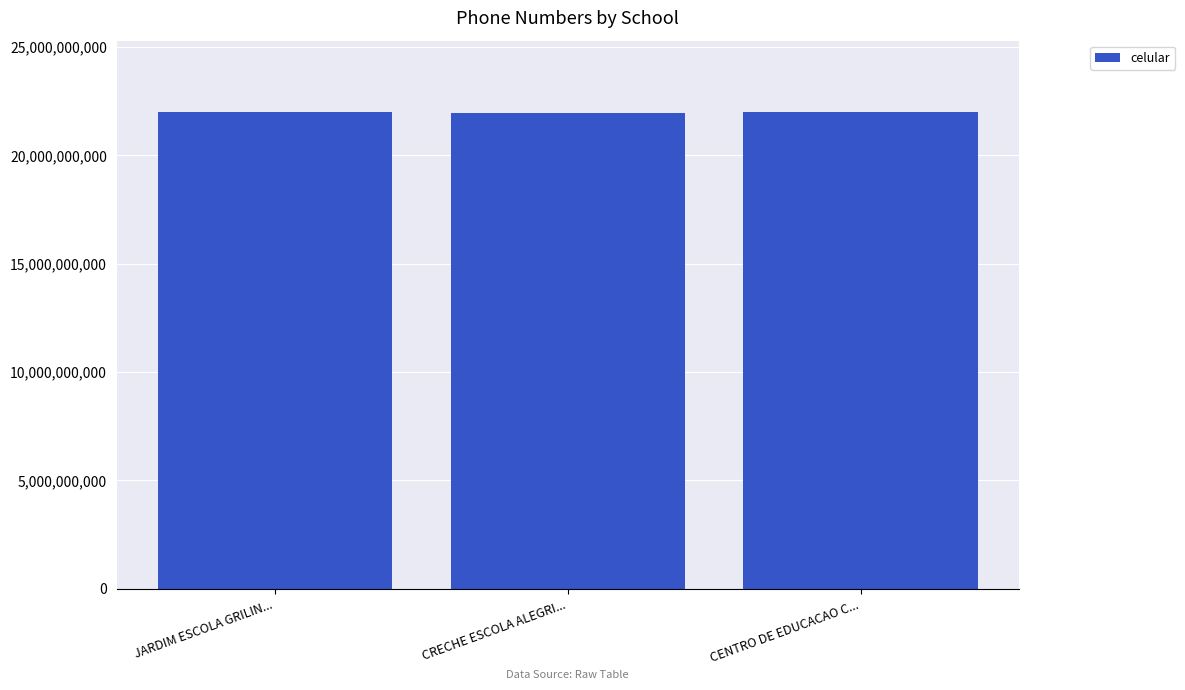

What is the greatest value displayed?

21999838744